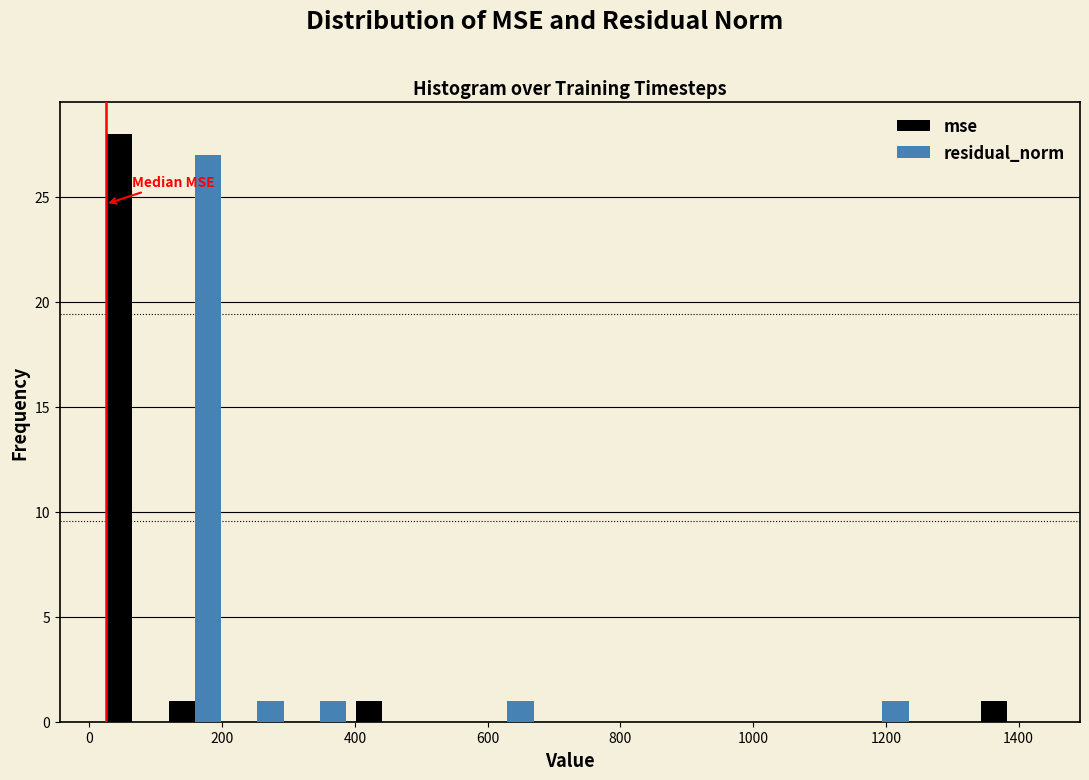

Reading left to right, transcribe this chart: for each range on the x-axis, give the height of each series' bar. Neither the bar edges nor the heights are printed on the chart, so give them approximately, as read against the axes.

20 to 120: mse=28	residual_norm=0
120 to 200: mse=1	residual_norm=27
200 to 300: mse=0	residual_norm=1
300 to 400: mse=0	residual_norm=1
400 to 480: mse=1	residual_norm=0
480 to 580: mse=0	residual_norm=0
580 to 680: mse=0	residual_norm=1
680 to 780: mse=0	residual_norm=0
780 to 860: mse=0	residual_norm=0
860 to 960: mse=0	residual_norm=0
960 to 1060: mse=0	residual_norm=0
1060 to 1140: mse=0	residual_norm=0
1140 to 1240: mse=0	residual_norm=1
1240 to 1340: mse=0	residual_norm=0
1340 to 1440: mse=1	residual_norm=0